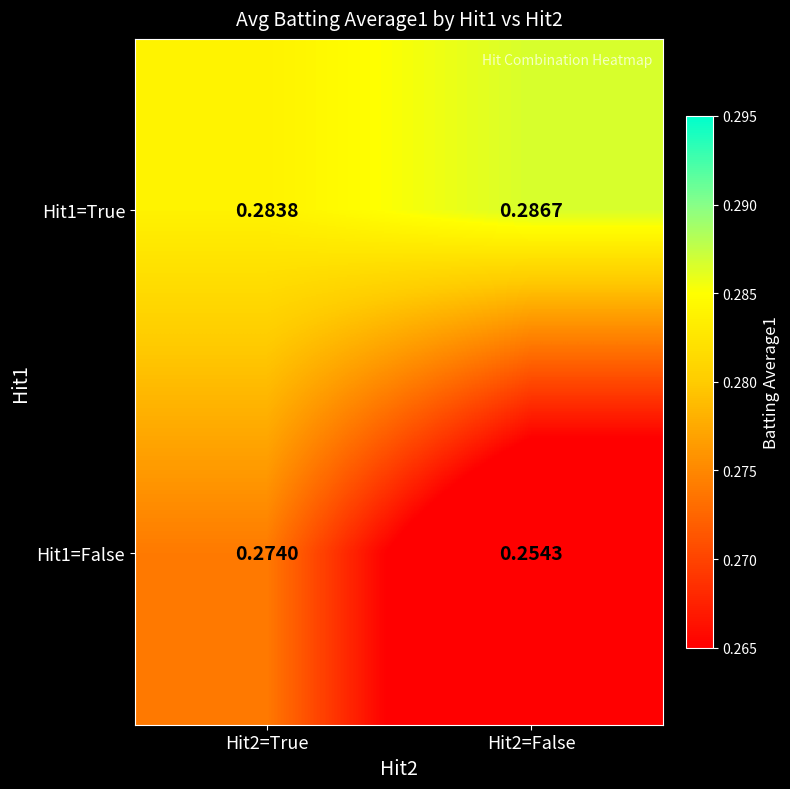

Which category has the highest value across all series?

Hit2=False